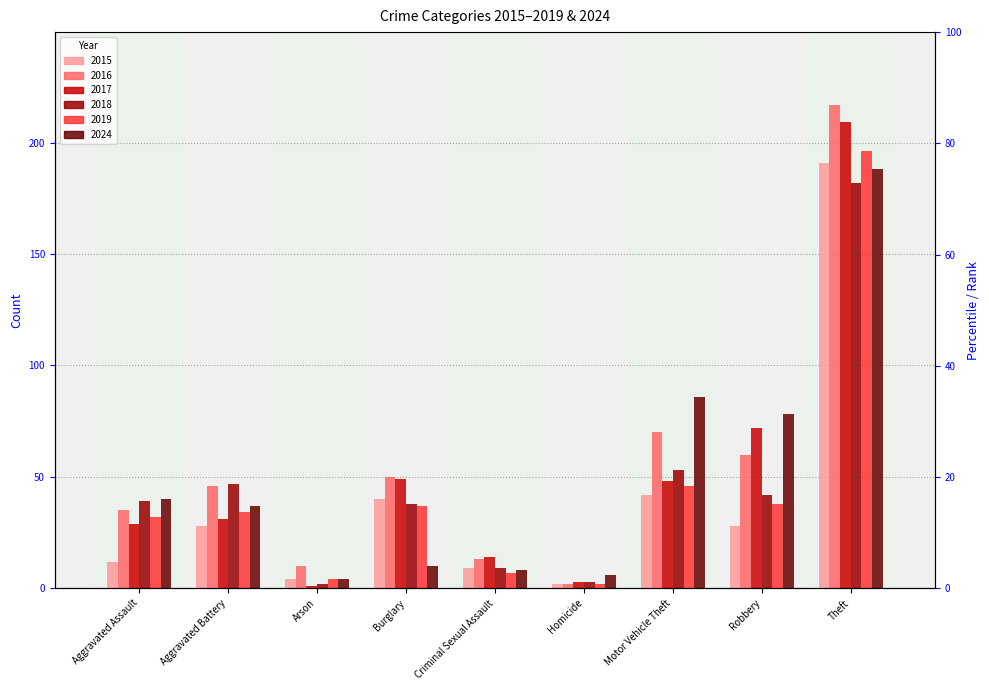

What is the difference between the highest and lowest values at Arson?

9